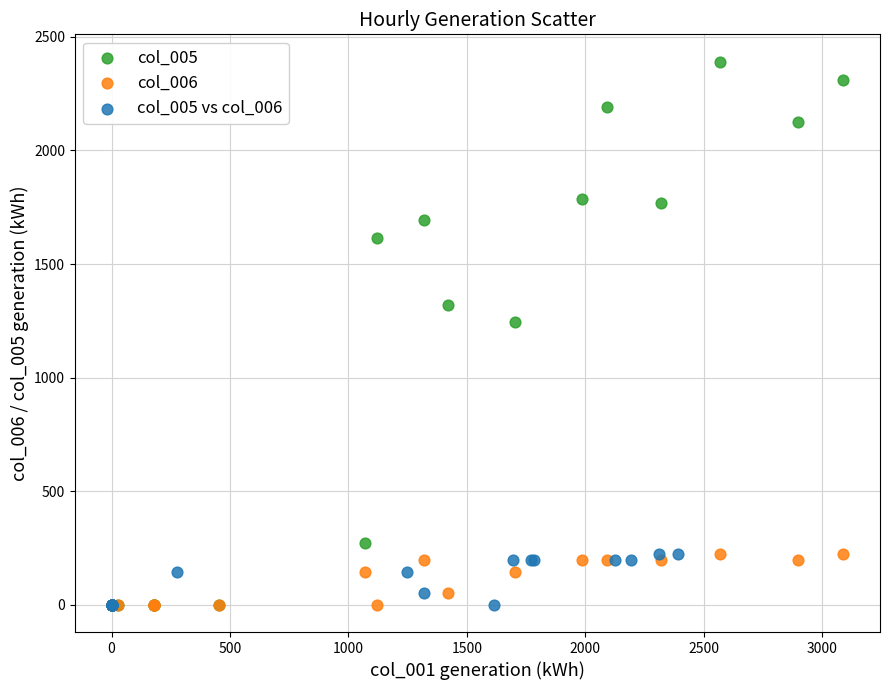

Which series contains the highest Y value?

col_005